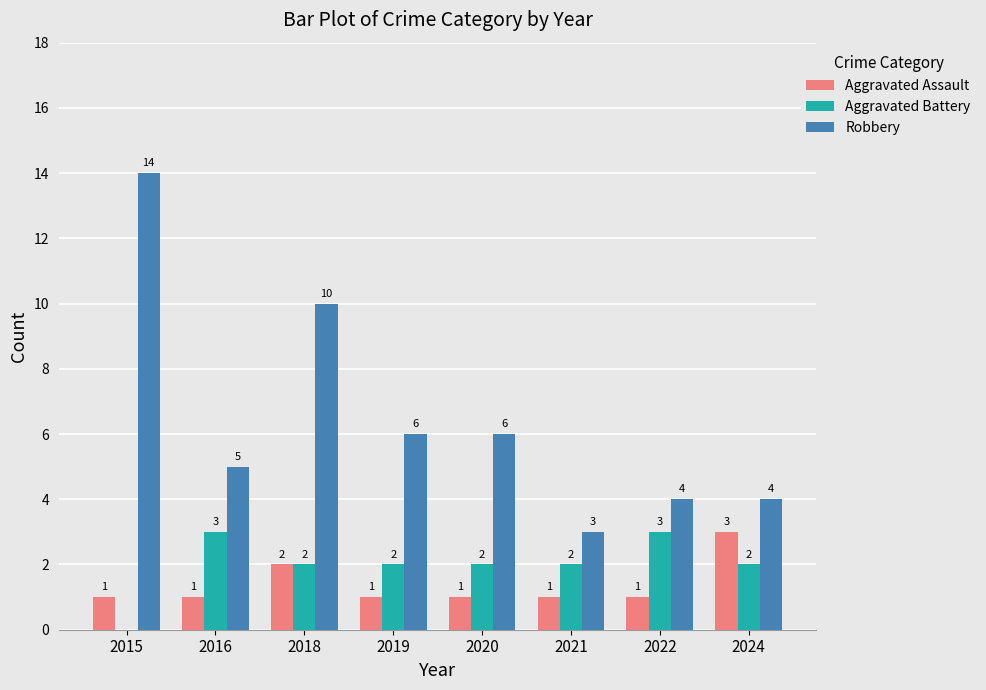

True or false: Aggravated Assault has a value of 1 at 2019.

True